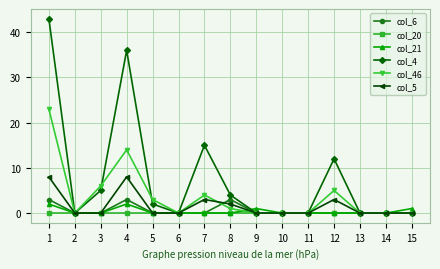

At 4, list the series in order from smallest to largest.

col_20, col_21, col_6, col_5, col_46, col_4